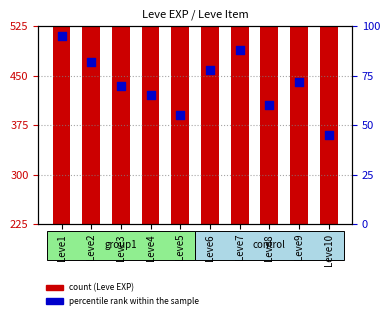

What is the change in value from Leve3 to Leve9?

+2